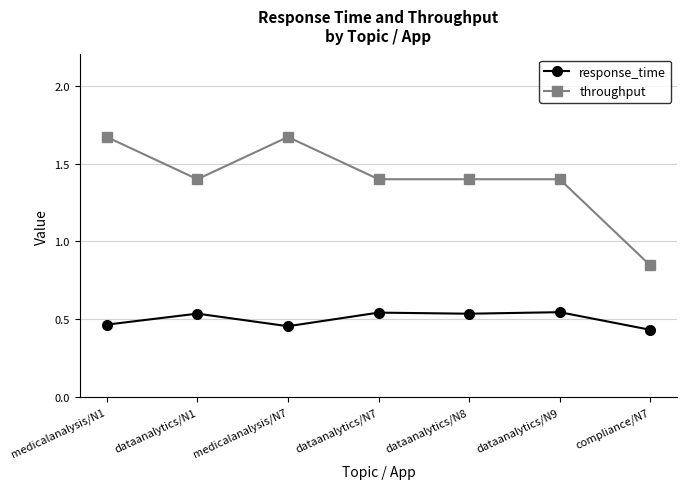

True or false: response_time has a value of 0.3 at dataanalytics/N8.

False